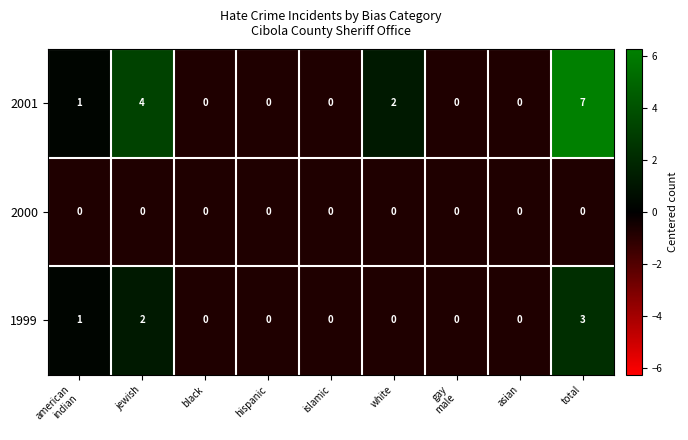

Count the 1999 values in the range 0 to 1.

7